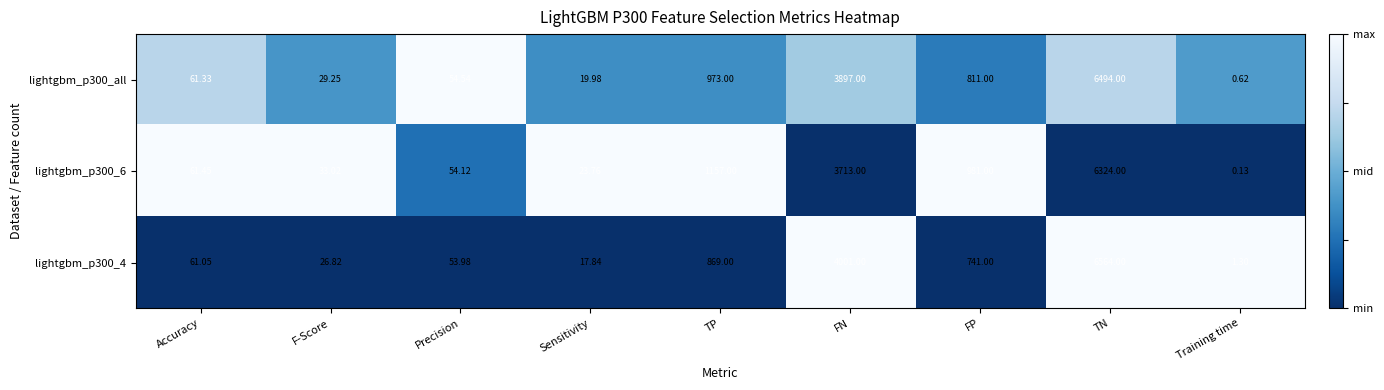

At TN, list the series in order from largest to smallest.

lightgbm_p300_4, lightgbm_p300_all, lightgbm_p300_6